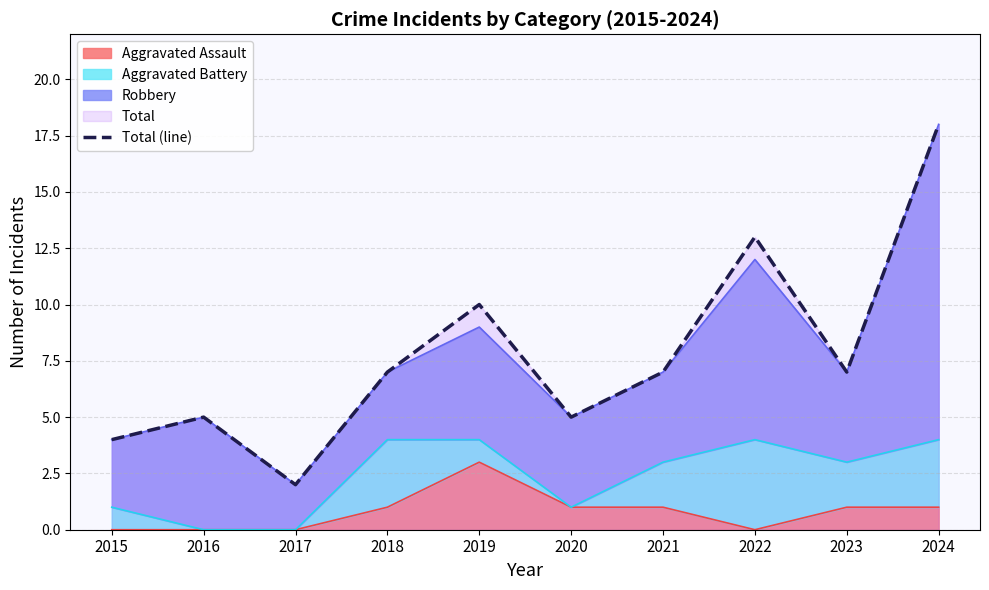

The value at 2022 is 13. True or false?

True